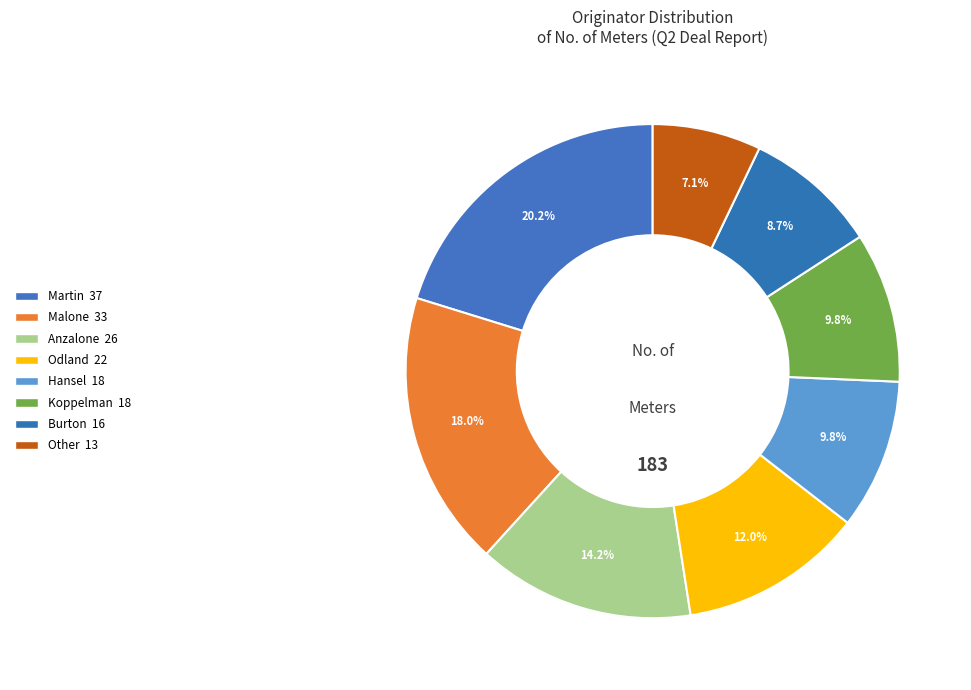

How many slices are in this pie chart?

8